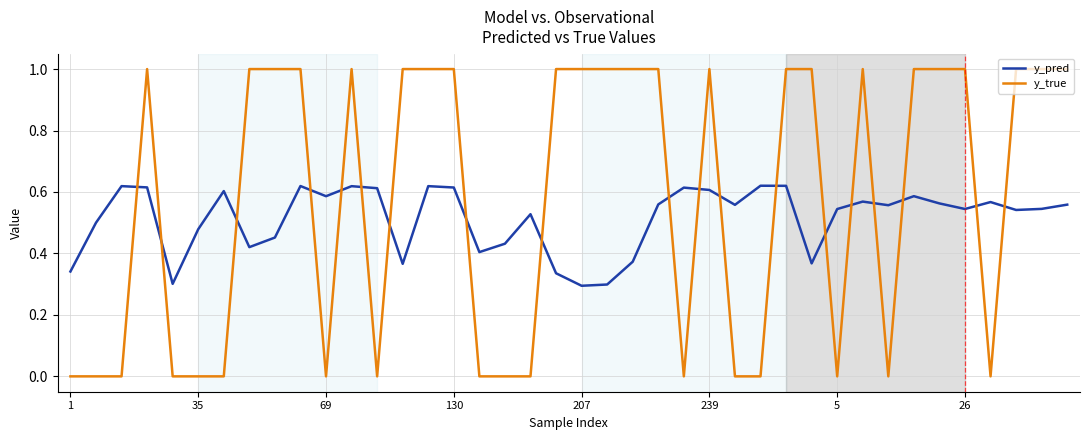

List the series in order of their overall mean, lowest first.

y_pred, y_true